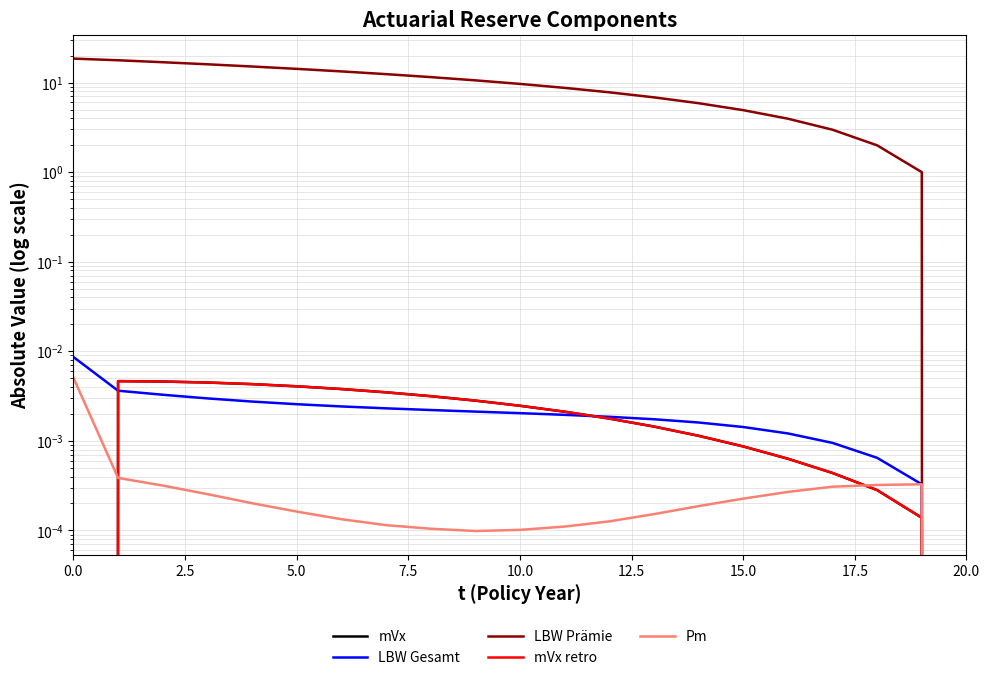

How many lines are shown in the chart?

5